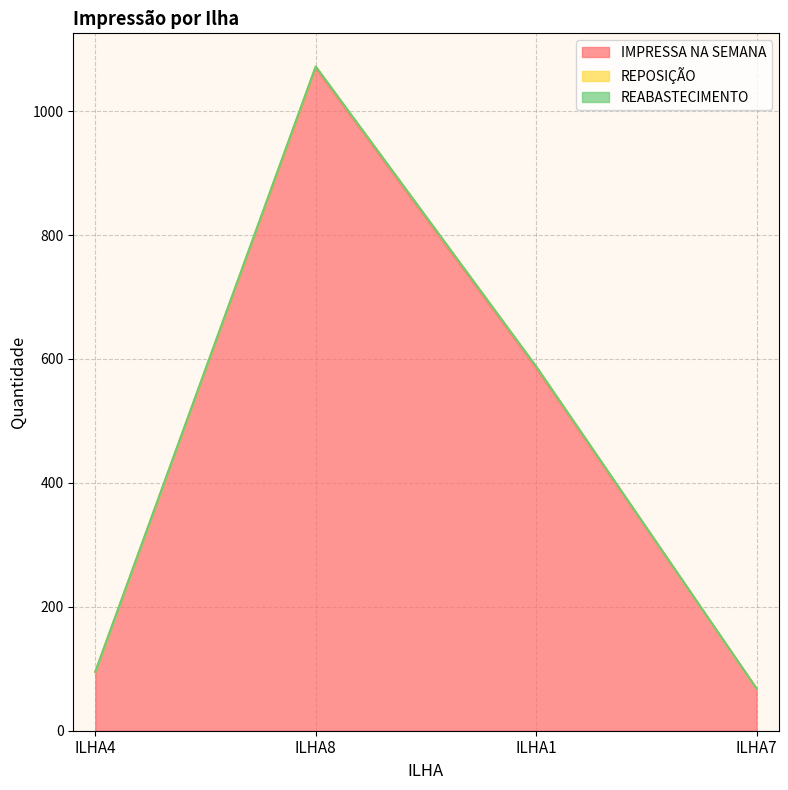

What is the label of the 2nd point from the right?

ILHA1